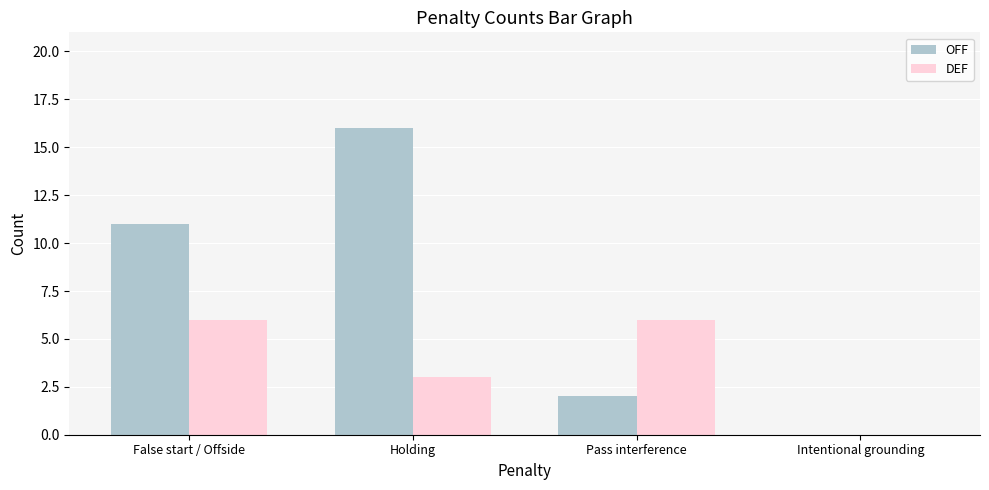

Which category has the highest value across all series?

Holding